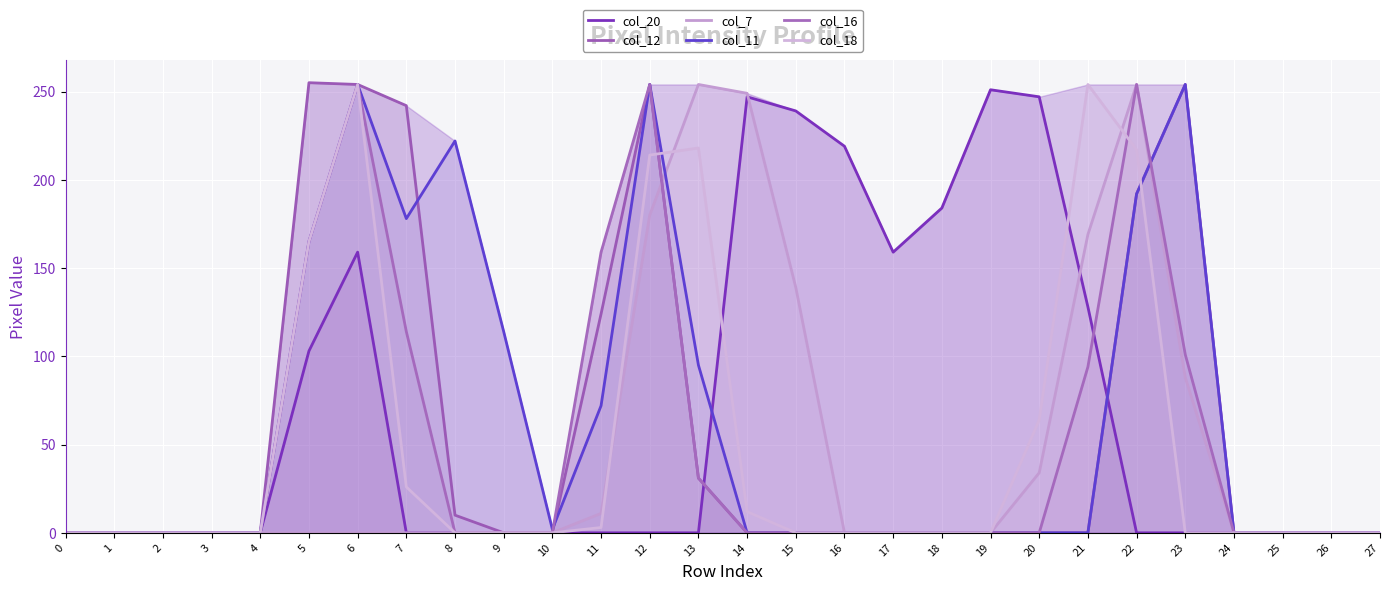

Count the number of categories in the chart.

28